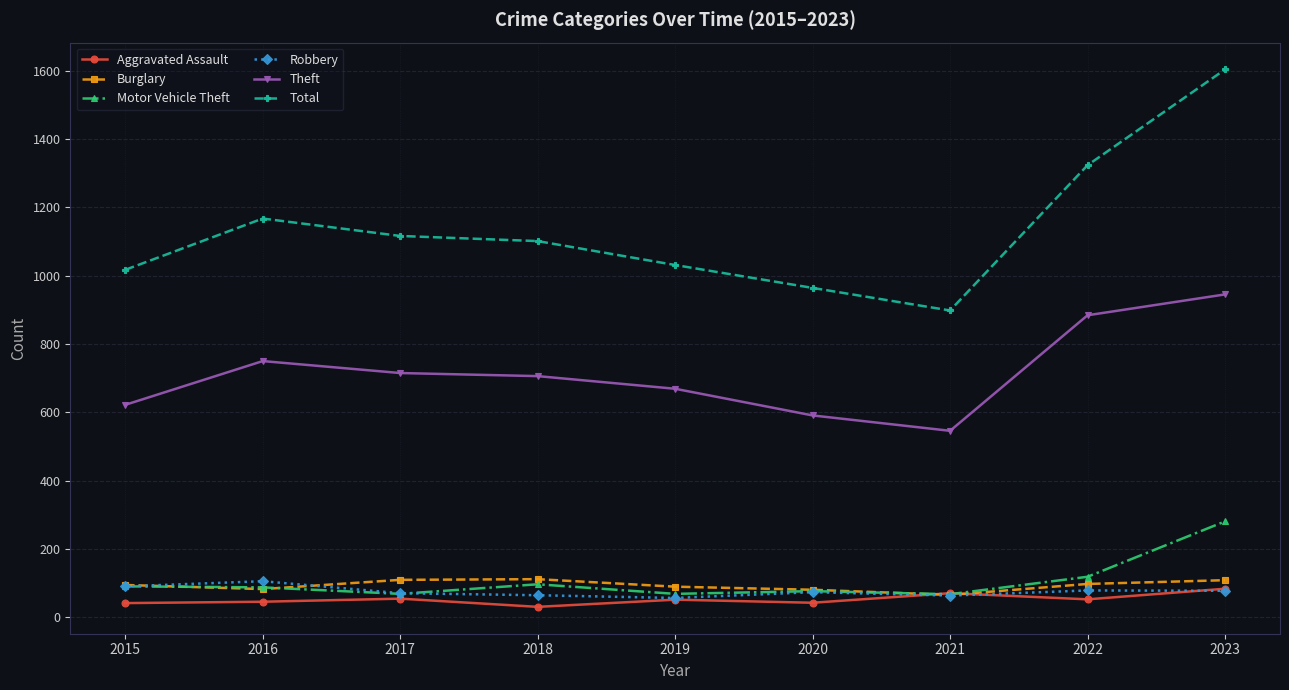

What is the difference between the maximum and minimum values in the Motor Vehicle Theft series?

213